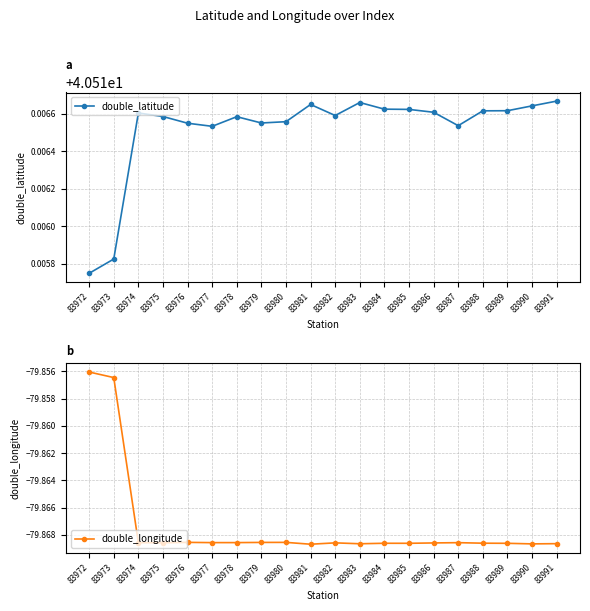

Which category has the lowest value in the double_longitude series?

83981